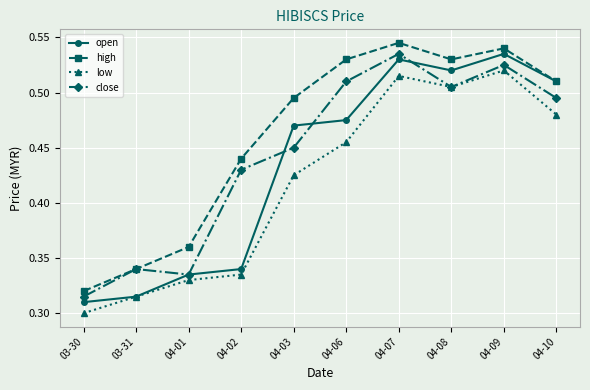

What is the label of the 7th point from the right?

04-02